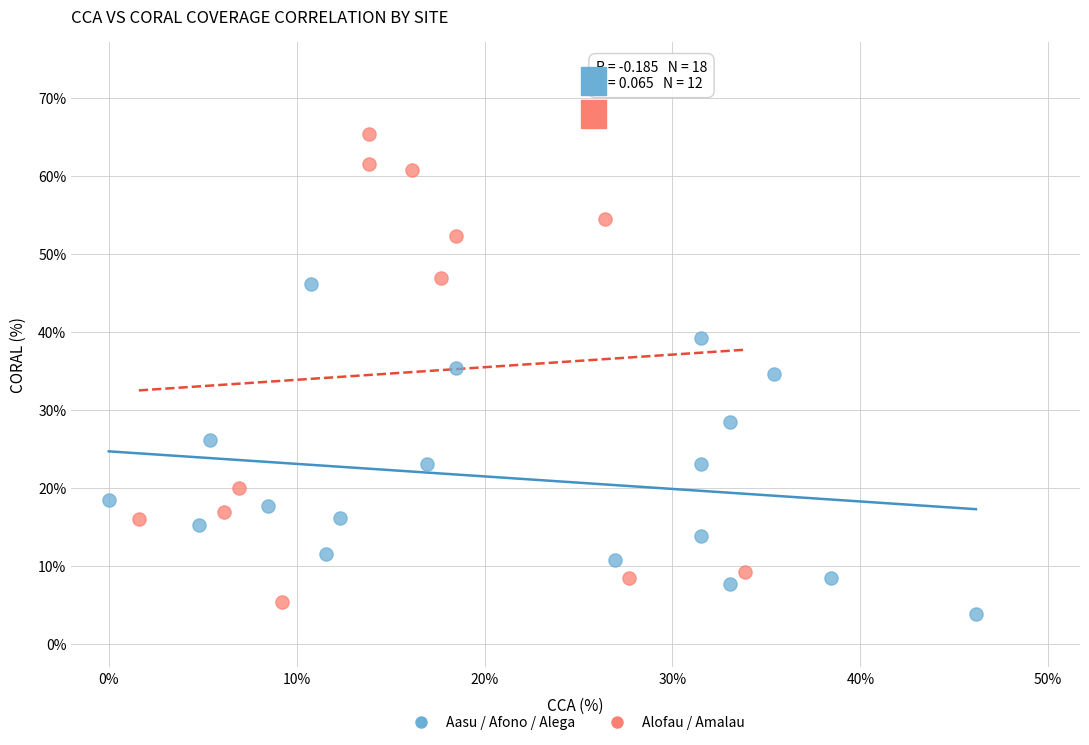

Which series contains the highest Y value?

Alofau / Amalau